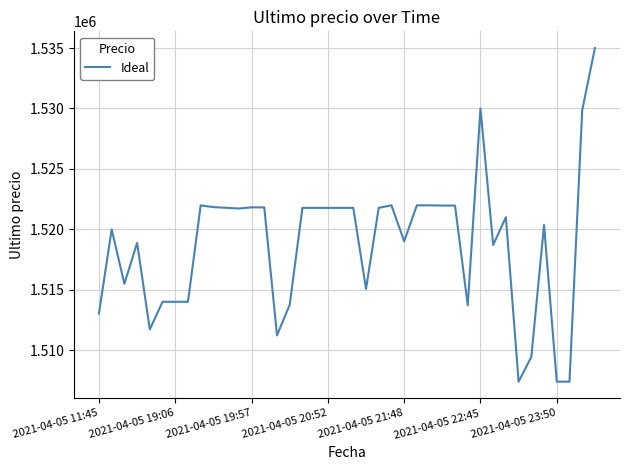

What is the minimum value shown in the chart?

1507383.0